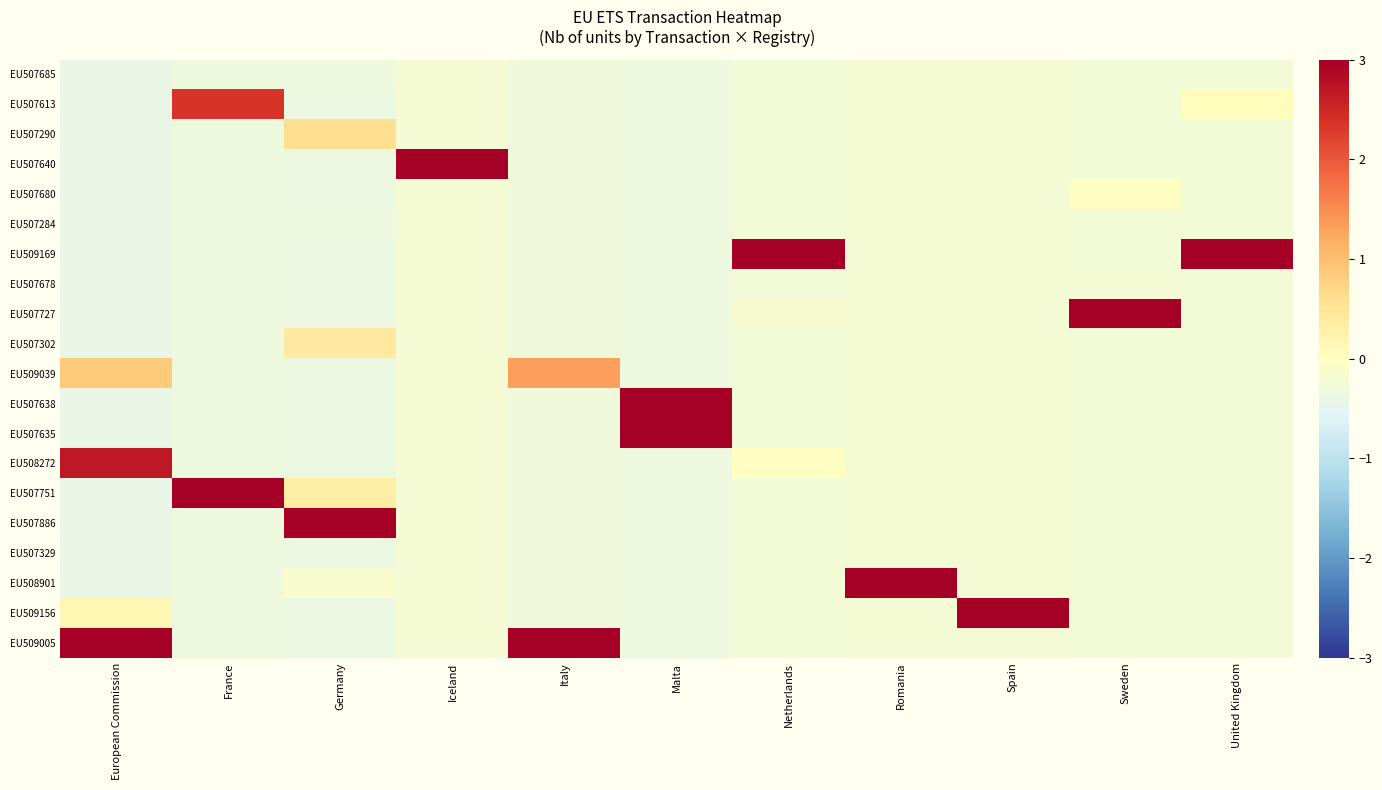

Reading left to right, extract all data points from this chart.

EU507685: European Commission=-0.4	France=-0.3	Germany=-0.3	Iceland=-0.2	Italy=-0.3	Malta=-0.3	Netherlands=-0.2	Romania=-0.2	Spain=-0.2	Sweden=-0.2	United Kingdom=-0.2
EU507613: European Commission=-0.4	France=2.3	Germany=-0.4	Iceland=-0.2	Italy=-0.3	Malta=-0.3	Netherlands=-0.2	Romania=-0.2	Spain=-0.2	Sweden=-0.2	United Kingdom=0.0
EU507290: European Commission=-0.4	France=-0.3	Germany=0.6	Iceland=-0.2	Italy=-0.3	Malta=-0.3	Netherlands=-0.2	Romania=-0.2	Spain=-0.2	Sweden=-0.2	United Kingdom=-0.2
EU507640: European Commission=-0.4	France=-0.3	Germany=-0.4	Iceland=4.4	Italy=-0.3	Malta=-0.3	Netherlands=-0.2	Romania=-0.2	Spain=-0.2	Sweden=-0.2	United Kingdom=-0.2
EU507680: European Commission=-0.4	France=-0.3	Germany=-0.4	Iceland=-0.2	Italy=-0.3	Malta=-0.3	Netherlands=-0.2	Romania=-0.2	Spain=-0.2	Sweden=-0.0	United Kingdom=-0.2
EU507284: European Commission=-0.4	France=-0.3	Germany=-0.3	Iceland=-0.2	Italy=-0.3	Malta=-0.3	Netherlands=-0.2	Romania=-0.2	Spain=-0.2	Sweden=-0.2	United Kingdom=-0.2
EU509169: European Commission=-0.4	France=-0.3	Germany=-0.4	Iceland=-0.2	Italy=-0.3	Malta=-0.3	Netherlands=4.4	Romania=-0.2	Spain=-0.2	Sweden=-0.2	United Kingdom=4.4
EU507678: European Commission=-0.4	France=-0.3	Germany=-0.4	Iceland=-0.2	Italy=-0.3	Malta=-0.3	Netherlands=-0.2	Romania=-0.2	Spain=-0.2	Sweden=-0.2	United Kingdom=-0.2
EU507727: European Commission=-0.4	France=-0.3	Germany=-0.4	Iceland=-0.2	Italy=-0.3	Malta=-0.3	Netherlands=-0.2	Romania=-0.2	Spain=-0.2	Sweden=4.4	United Kingdom=-0.2
EU507302: European Commission=-0.4	France=-0.3	Germany=0.4	Iceland=-0.2	Italy=-0.3	Malta=-0.3	Netherlands=-0.2	Romania=-0.2	Spain=-0.2	Sweden=-0.2	United Kingdom=-0.2
EU509039: European Commission=0.9	France=-0.3	Germany=-0.4	Iceland=-0.2	Italy=1.3	Malta=-0.3	Netherlands=-0.2	Romania=-0.2	Spain=-0.2	Sweden=-0.2	United Kingdom=-0.2
EU507638: European Commission=-0.4	France=-0.3	Germany=-0.4	Iceland=-0.2	Italy=-0.3	Malta=3.0	Netherlands=-0.2	Romania=-0.2	Spain=-0.2	Sweden=-0.2	United Kingdom=-0.2
EU507635: European Commission=-0.4	France=-0.3	Germany=-0.4	Iceland=-0.2	Italy=-0.3	Malta=3.0	Netherlands=-0.2	Romania=-0.2	Spain=-0.2	Sweden=-0.2	United Kingdom=-0.2
EU508272: European Commission=2.7	France=-0.3	Germany=-0.4	Iceland=-0.2	Italy=-0.3	Malta=-0.3	Netherlands=-0.0	Romania=-0.2	Spain=-0.2	Sweden=-0.2	United Kingdom=-0.2
EU507751: European Commission=-0.4	France=3.5	Germany=0.3	Iceland=-0.2	Italy=-0.3	Malta=-0.3	Netherlands=-0.2	Romania=-0.2	Spain=-0.2	Sweden=-0.2	United Kingdom=-0.2
EU507886: European Commission=-0.4	France=-0.3	Germany=4.2	Iceland=-0.2	Italy=-0.3	Malta=-0.3	Netherlands=-0.2	Romania=-0.2	Spain=-0.2	Sweden=-0.2	United Kingdom=-0.2
EU507329: European Commission=-0.4	France=-0.3	Germany=-0.4	Iceland=-0.2	Italy=-0.3	Malta=-0.3	Netherlands=-0.2	Romania=-0.2	Spain=-0.2	Sweden=-0.2	United Kingdom=-0.2
EU508901: European Commission=-0.4	France=-0.3	Germany=-0.2	Iceland=-0.2	Italy=-0.3	Malta=-0.3	Netherlands=-0.2	Romania=4.4	Spain=-0.2	Sweden=-0.2	United Kingdom=-0.2
EU509156: European Commission=0.1	France=-0.3	Germany=-0.4	Iceland=-0.2	Italy=-0.3	Malta=-0.3	Netherlands=-0.2	Romania=-0.2	Spain=4.4	Sweden=-0.2	United Kingdom=-0.2
EU509005: European Commission=3.0	France=-0.3	Germany=-0.4	Iceland=-0.2	Italy=4.1	Malta=-0.3	Netherlands=-0.2	Romania=-0.2	Spain=-0.2	Sweden=-0.2	United Kingdom=-0.2